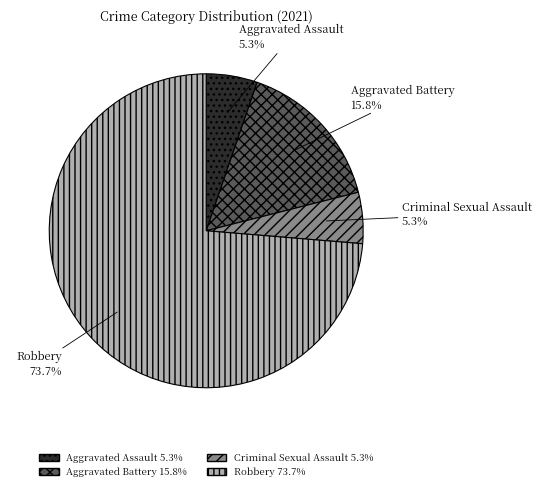

To the nearest percent, what is the combined percentage of Criminal Sexual Assault and Aggravated Assault?

11%